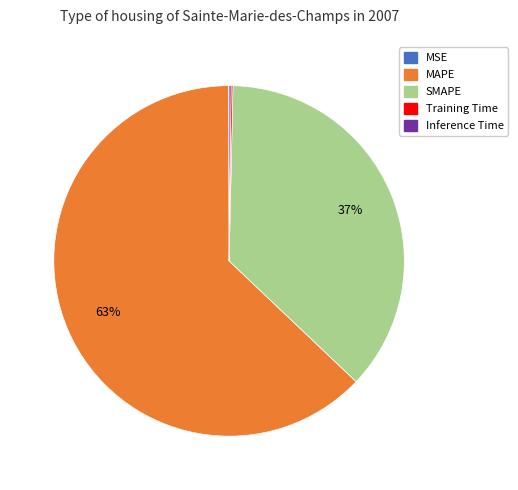

What percentage is the MAPE slice, to the nearest percent?

63%